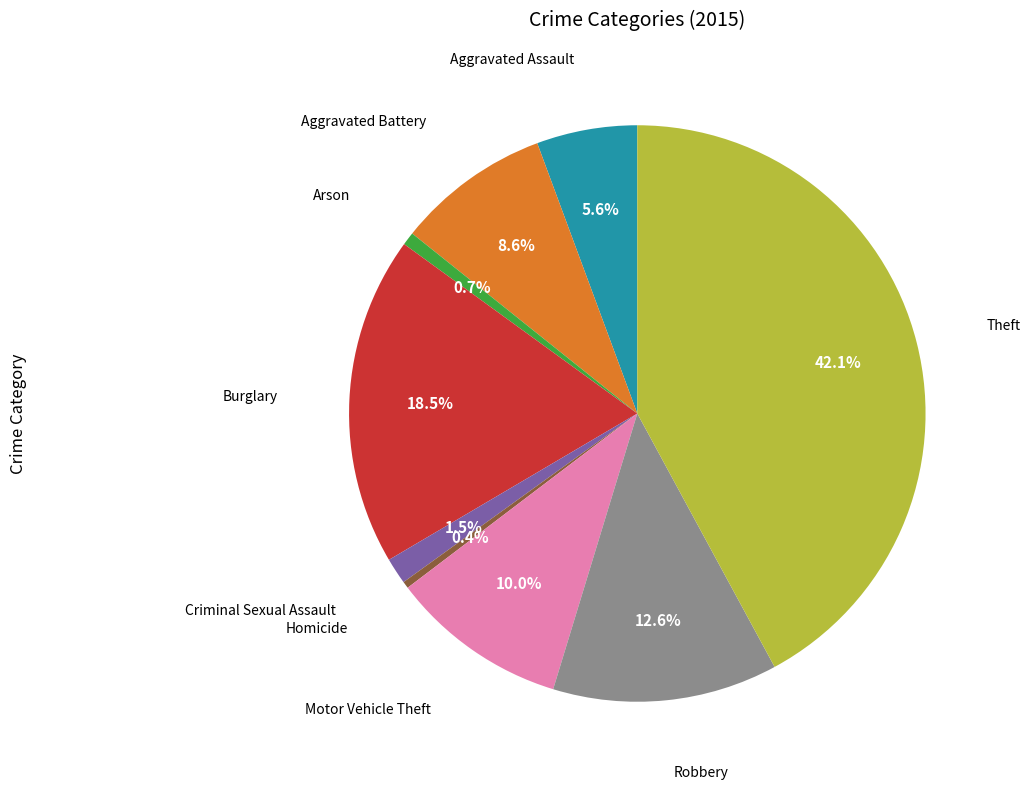

How many segments does this pie chart have?

9